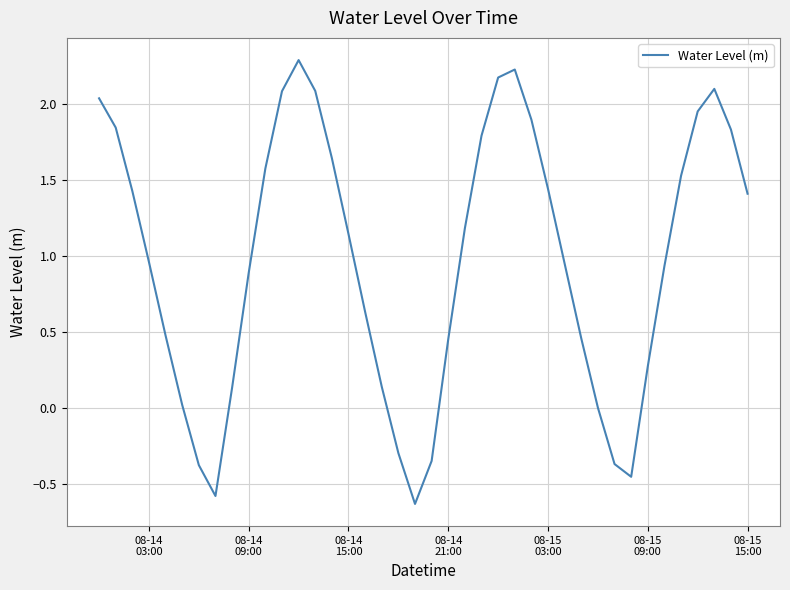

What is the smallest value displayed?

-0.6